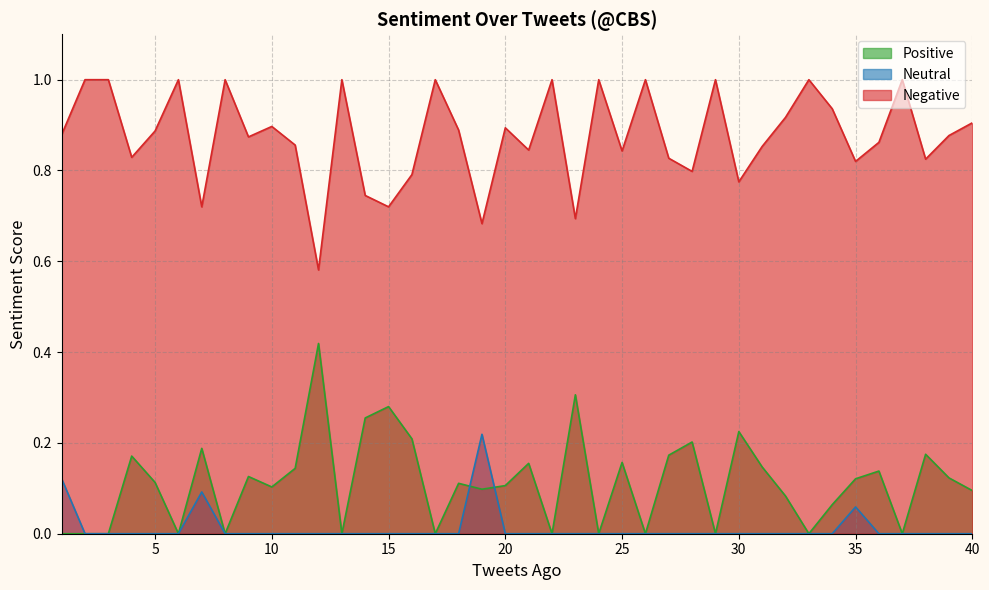

True or false: Negative and Positive intersect in this chart.

False